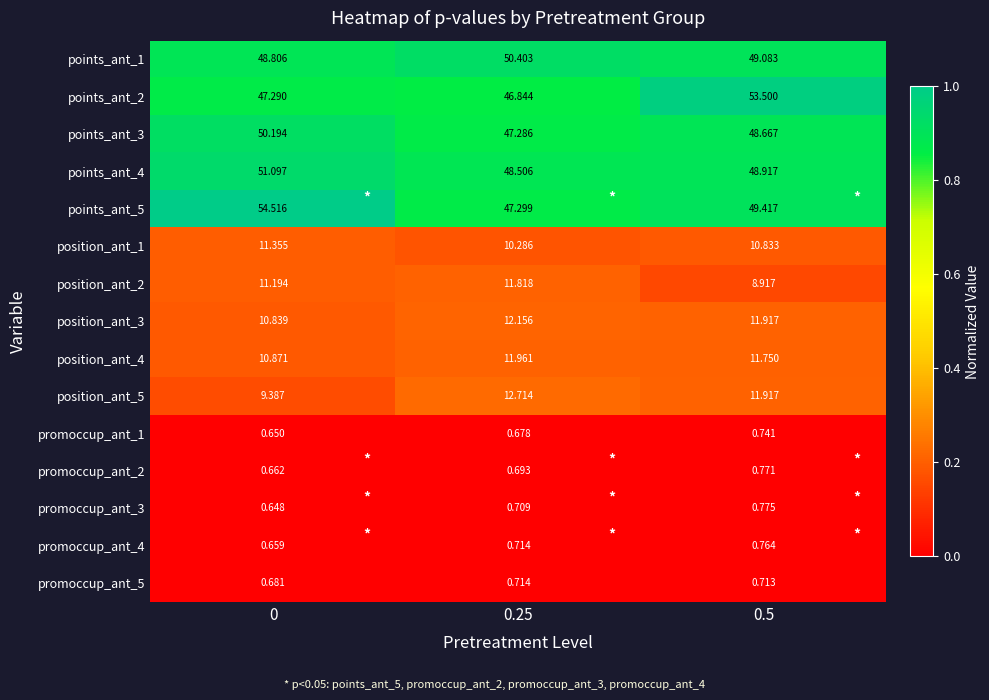

Is the value of promoccup_ant_5 at 0.25 greater than the value of position_ant_1 at 0.25?

No